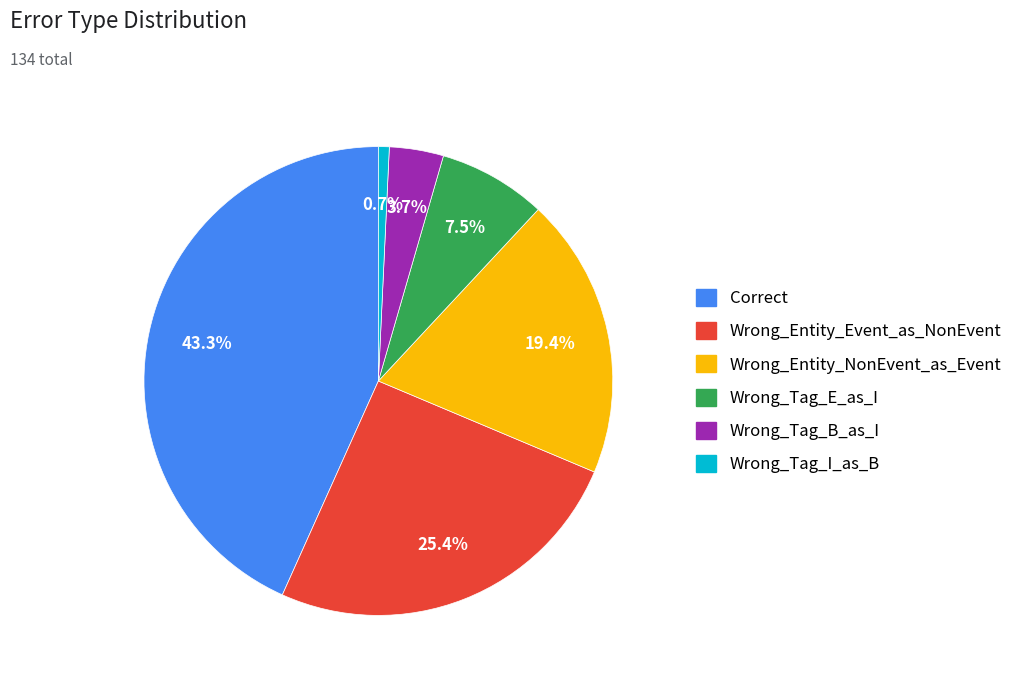

Rank the categories by value from lowest to highest.

Wrong_Tag_I_as_B, Wrong_Tag_B_as_I, Wrong_Tag_E_as_I, Wrong_Entity_NonEvent_as_Event, Wrong_Entity_Event_as_NonEvent, Correct